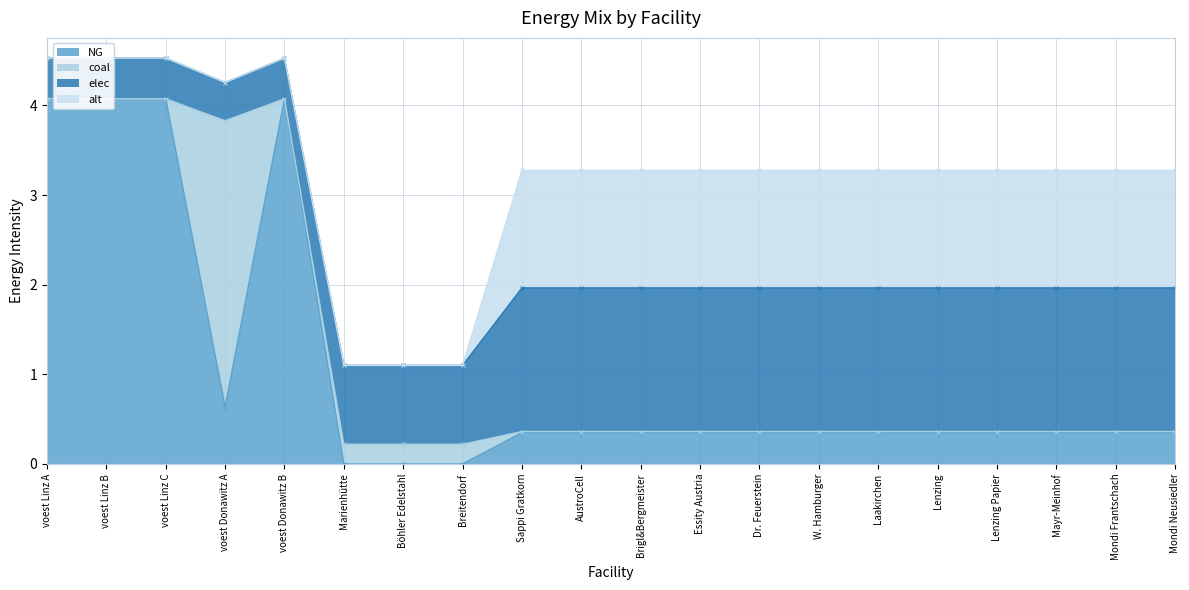

True or false: NG and alt intersect in this chart.

False